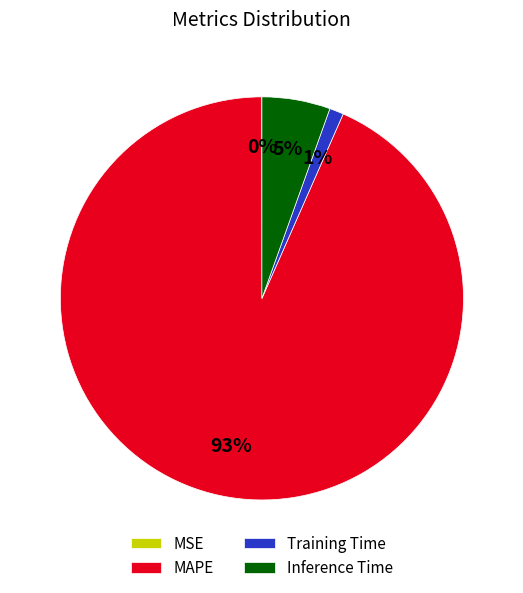

Do Inference Time and MAPE together represent more than half of the pie?

Yes